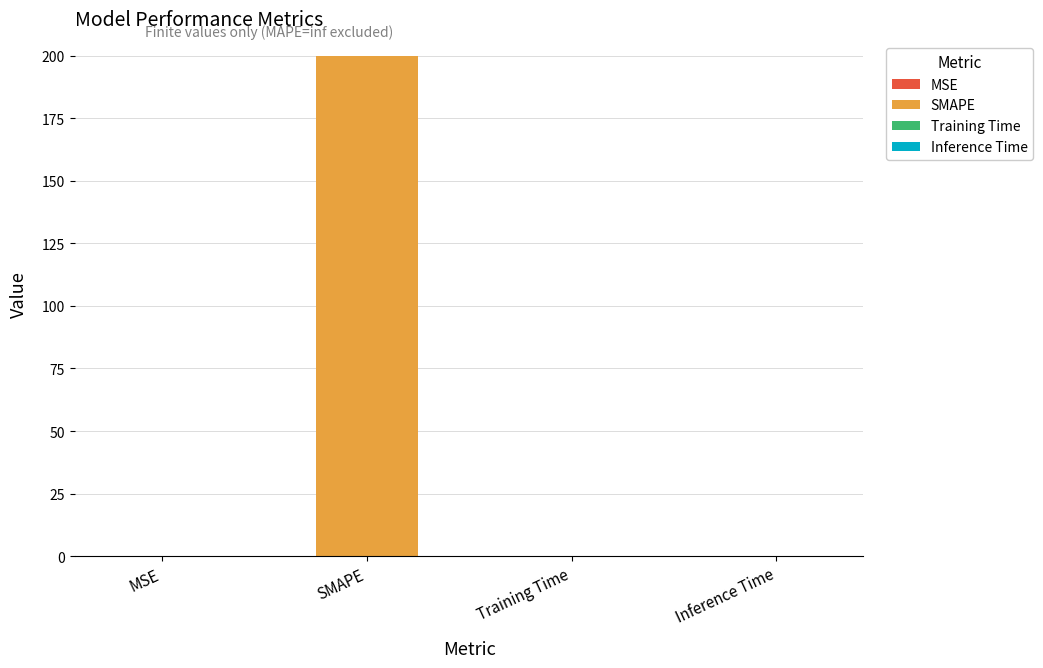

What position from the left is SMAPE?

2